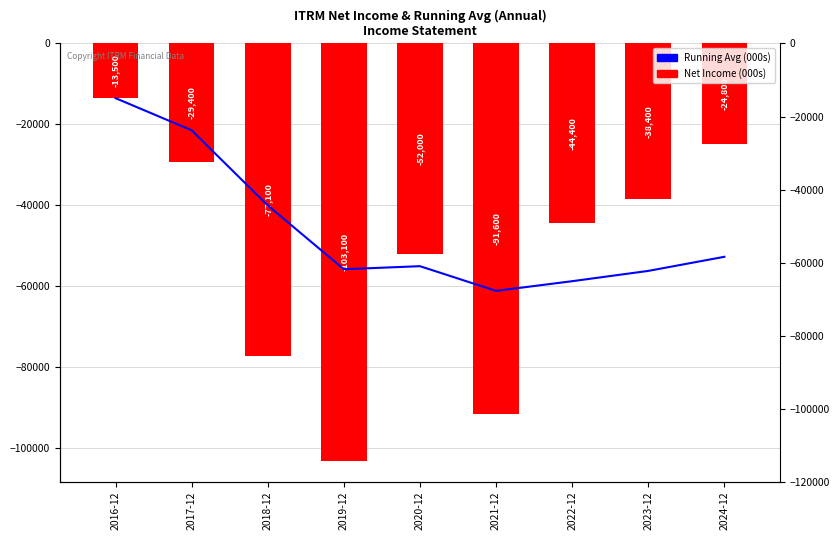

What is the label of the 2nd bar from the right?

2023-12